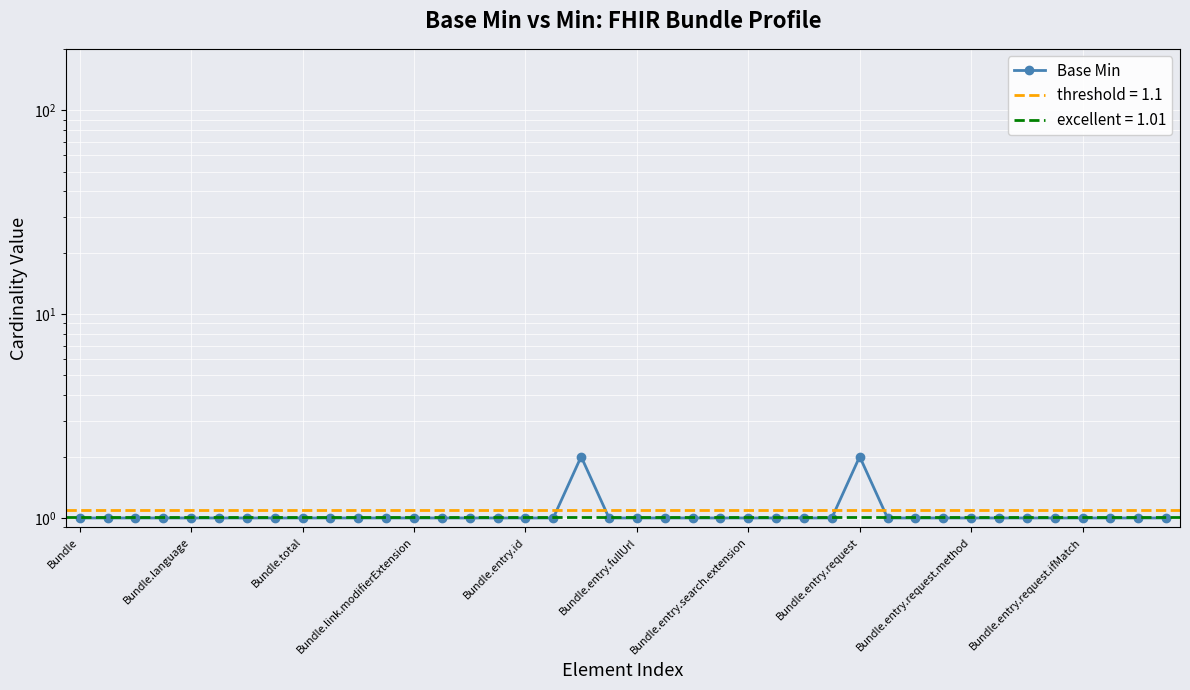

The value at 15 is 0. True or false?

False